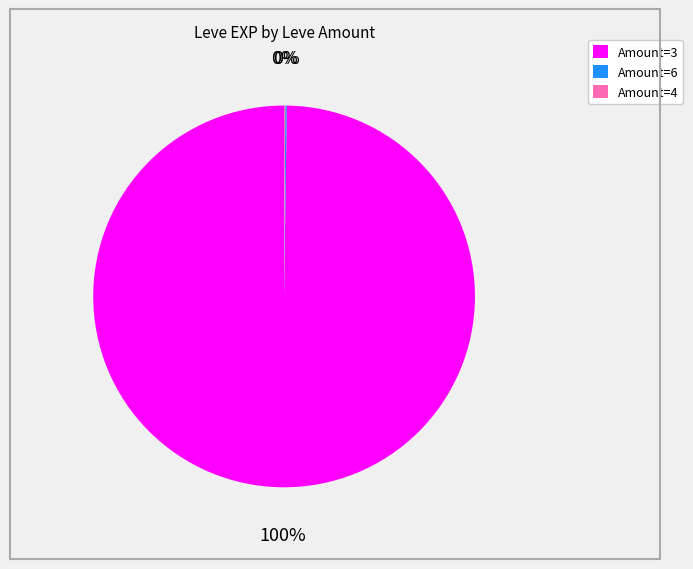

To the nearest percent, what is the average slice percentage?

33%